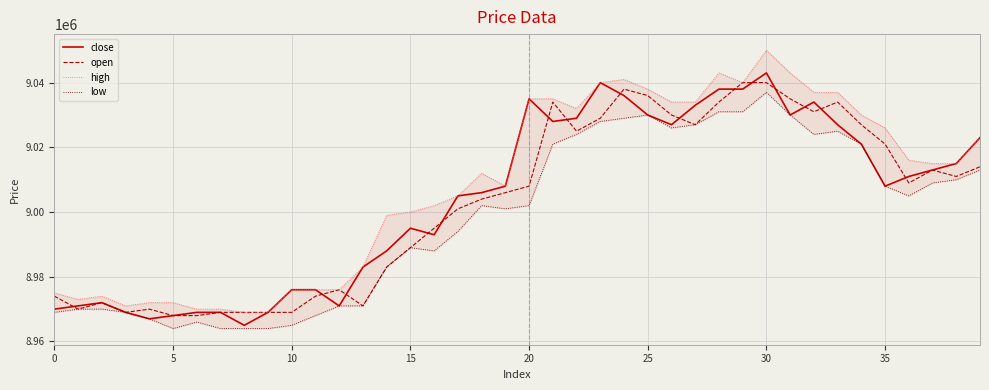

What is the highest value of the open series?

9040000